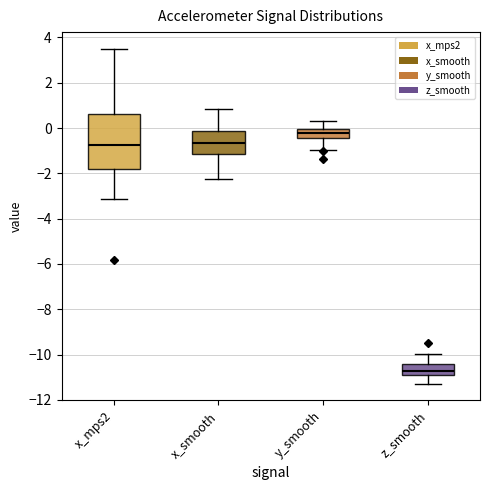

Reading left to right, read every box against the y-axis: the position of its median line, the range the box covers, and the ends of its whiskers. The values are not printed on the chart, so give them approximately, as read against the axis.

x_mps2: median -0.8, box -1.8 to 0.6, whiskers -3.2 to 3.4
x_smooth: median -0.6, box -1.2 to -0.2, whiskers -2.2 to 0.8
y_smooth: median -0.2, box -0.4 to 0.0, whiskers -1.0 to 0.4
z_smooth: median -10.8, box -11.0 to -10.4, whiskers -11.2 to -10.0